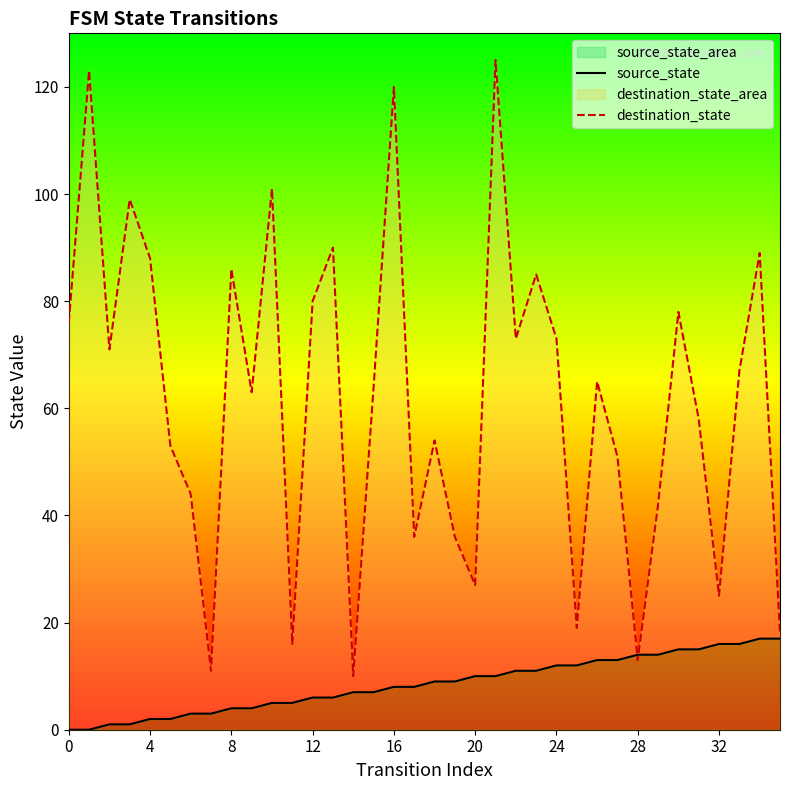

At which category is the sum across all series the highest?

21